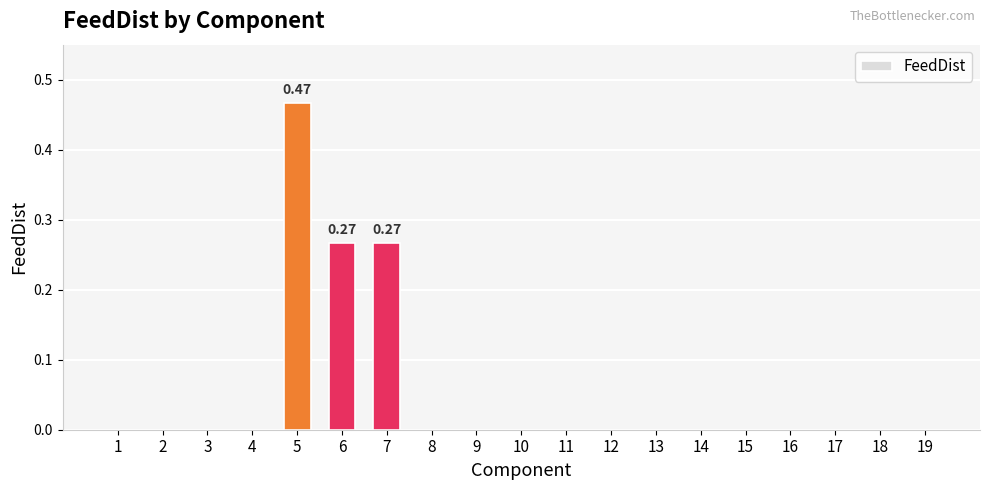

What is the sum of all values?

1.0